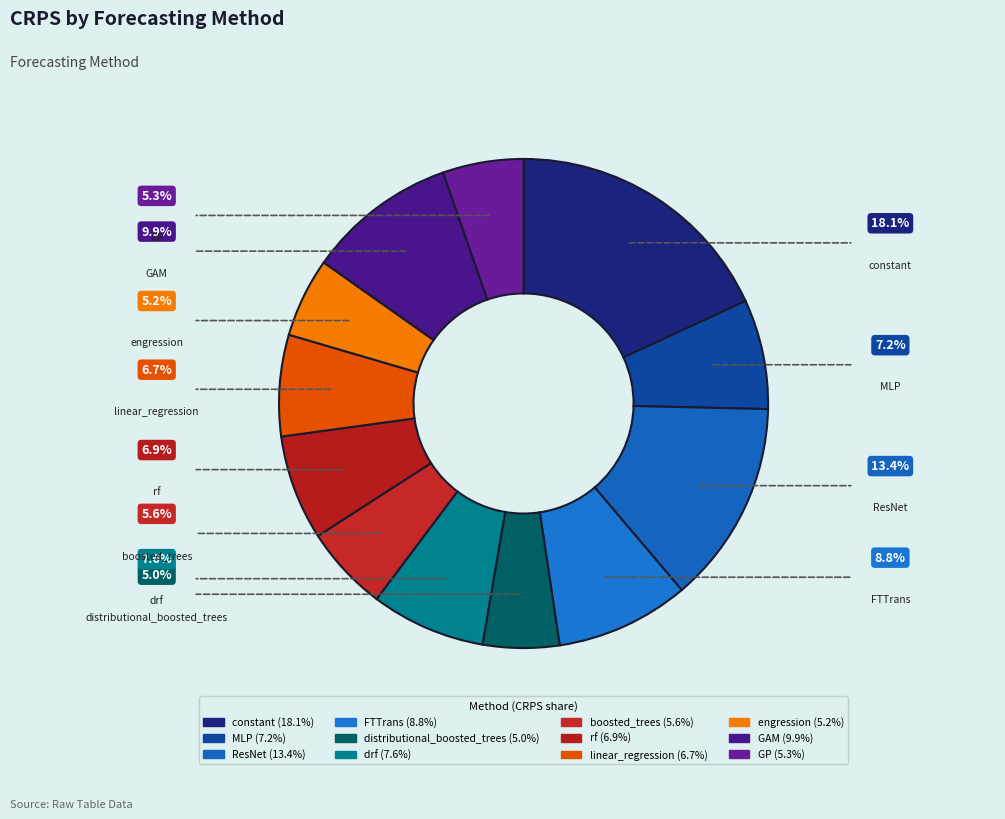

Does boosted_trees account for over 50% of the chart?

No